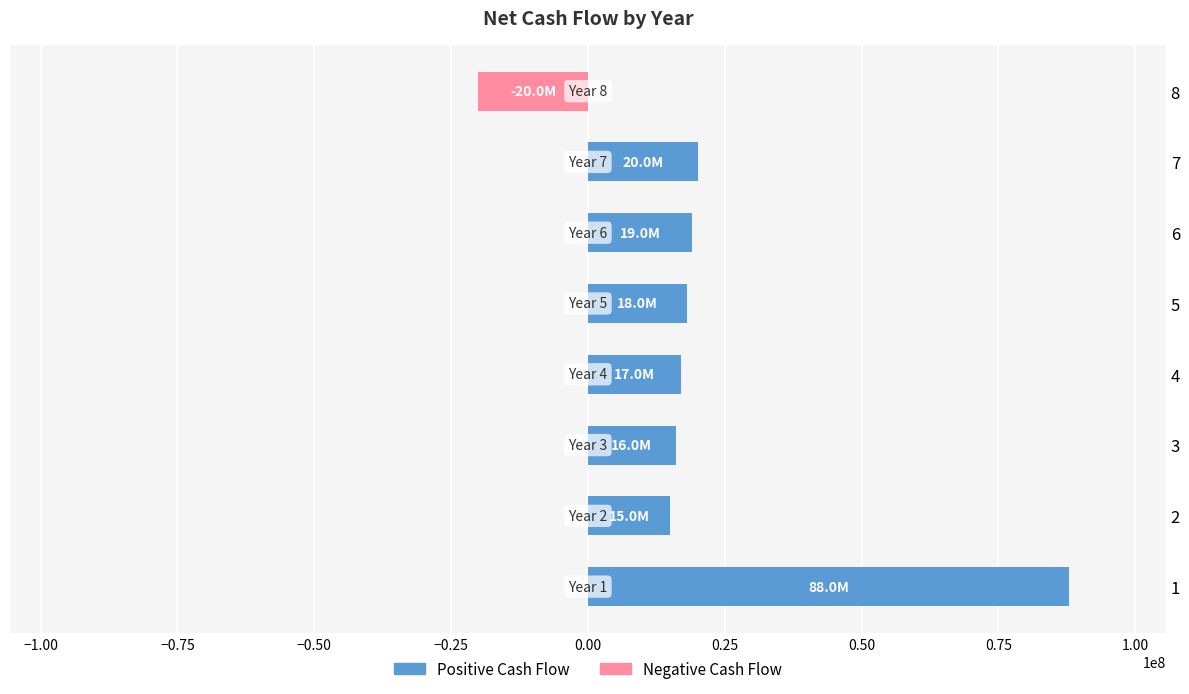

Reading bottom to top, list all the values displayed in this chart.

1=88000000.0	2=15033333.3	3=16033333.3	4=17033333.3	5=18033333.3	6=19033333.3	7=20033333.3	8=-20000000.0